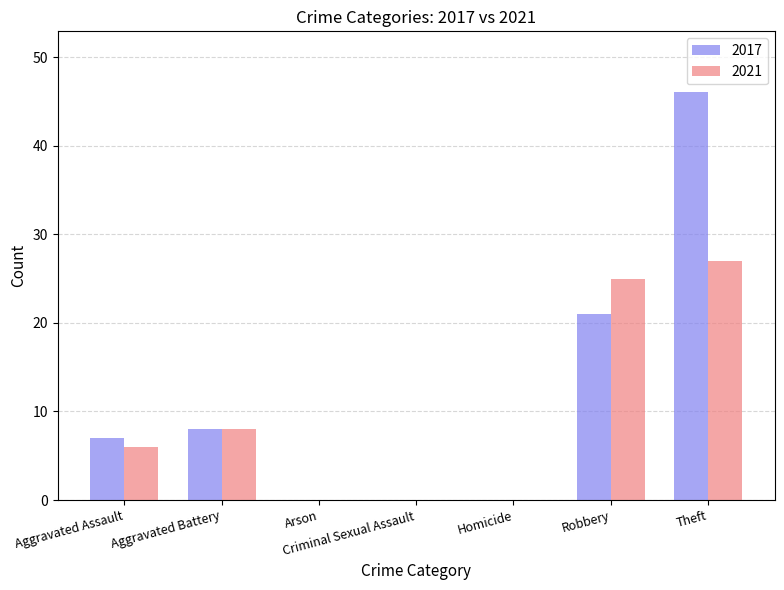

Reading left to right, list all the values displayed in this chart.

2017: 7	8	0	0	0	21	46
2021: 6	8	0	0	0	25	27